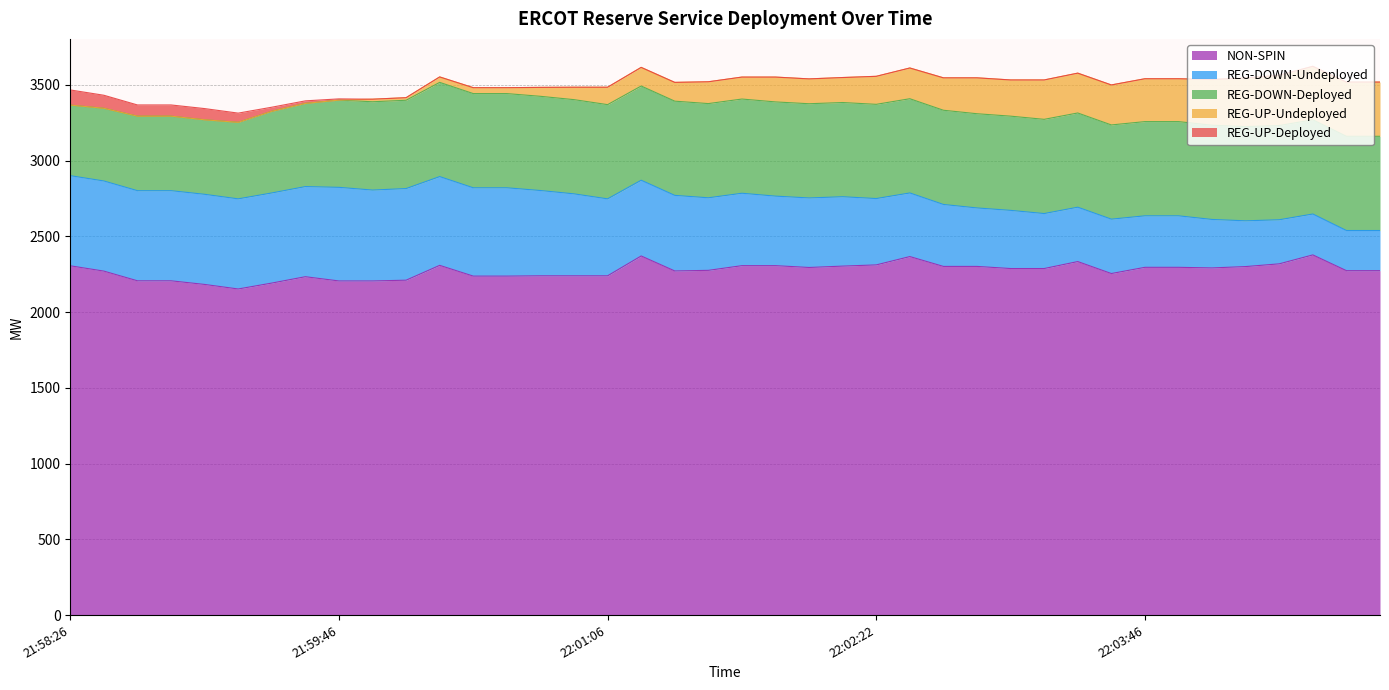

Reading right to left, extract all data points from this chart.

REG-UP-Deployed: 0	0	0	0	0	0	0	0	0	0	0	0	0	0	0	0	0	0	0	0	0	0	0	0	0	0	0	0	0	0	0	8	17	27	61	74	74	74	86	100
REG-UP-Undeployed: 358	358	353	332	321	302	283	283	264	263	260	239	237	214	203	185	165	164	164	145	144	124	123	115	82	59	39	39	36	17	17	0	0	0	0	0	0	0	0	0
REG-DOWN-Deployed: 622	622	622	622	622	622	622	622	622	622	622	622	622	622	622	622	622	622	622	622	622	622	622	622	622	622	622	622	622	583	583	576	549	539	505	492	492	492	480	466
REG-DOWN-Undeployed: 265	265	270	291	302	320	340	340	359	359	363	384	386	409	420	438	458	459	459	478	479	499	500	508	541	563	583	583	586	605	600	618	595	595	595	595	595	595	595	595
NON-SPIN: 2274	2274	2378	2319	2301	2292	2296	2296	2255	2334	2288	2288	2302	2302	2367	2312	2304	2295	2307	2307	2276	2272	2371	2240	2240	2240	2238	2238	2309	2211	2206	2206	2234	2192	2153	2183	2207	2207	2271	2306